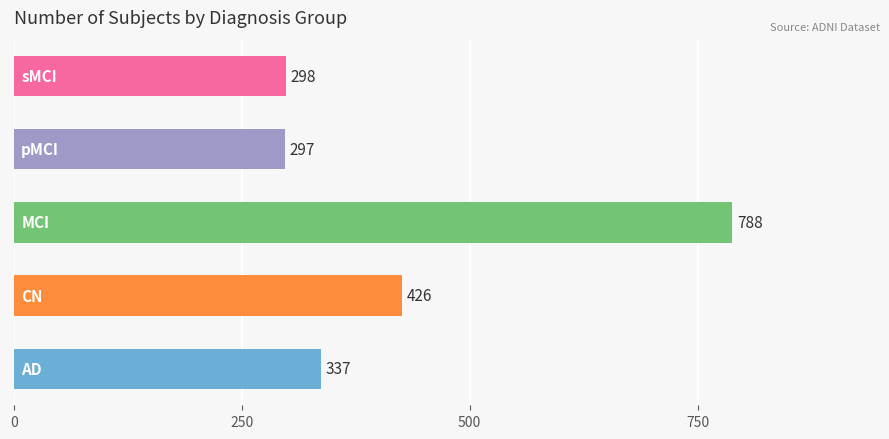

What is the smallest value displayed?

297